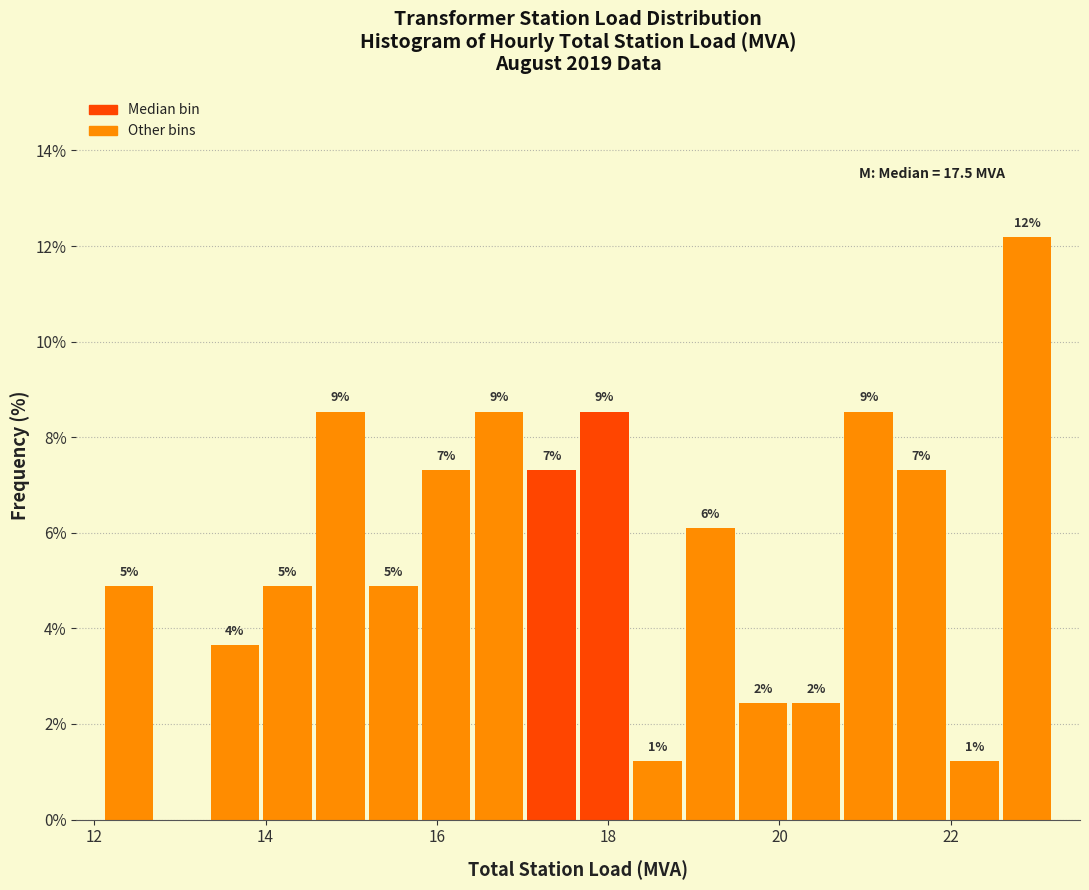

Around what value on the x-axis is the tallest bar? Give the approximate position of its centre, as read against the axis.

22.8